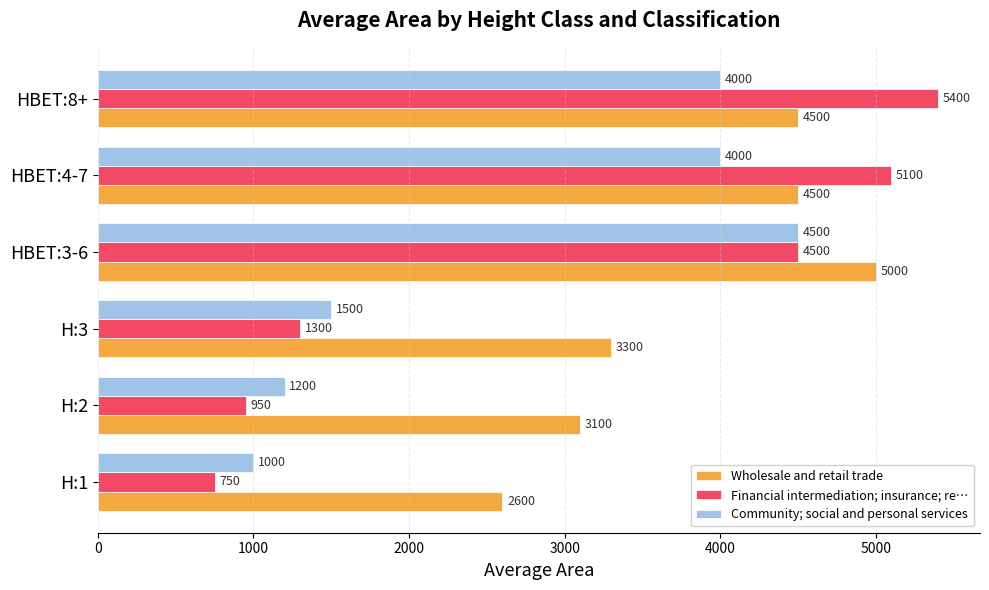

True or false: Community; social and personal services has a value of 4000 at HBET:8+.

True